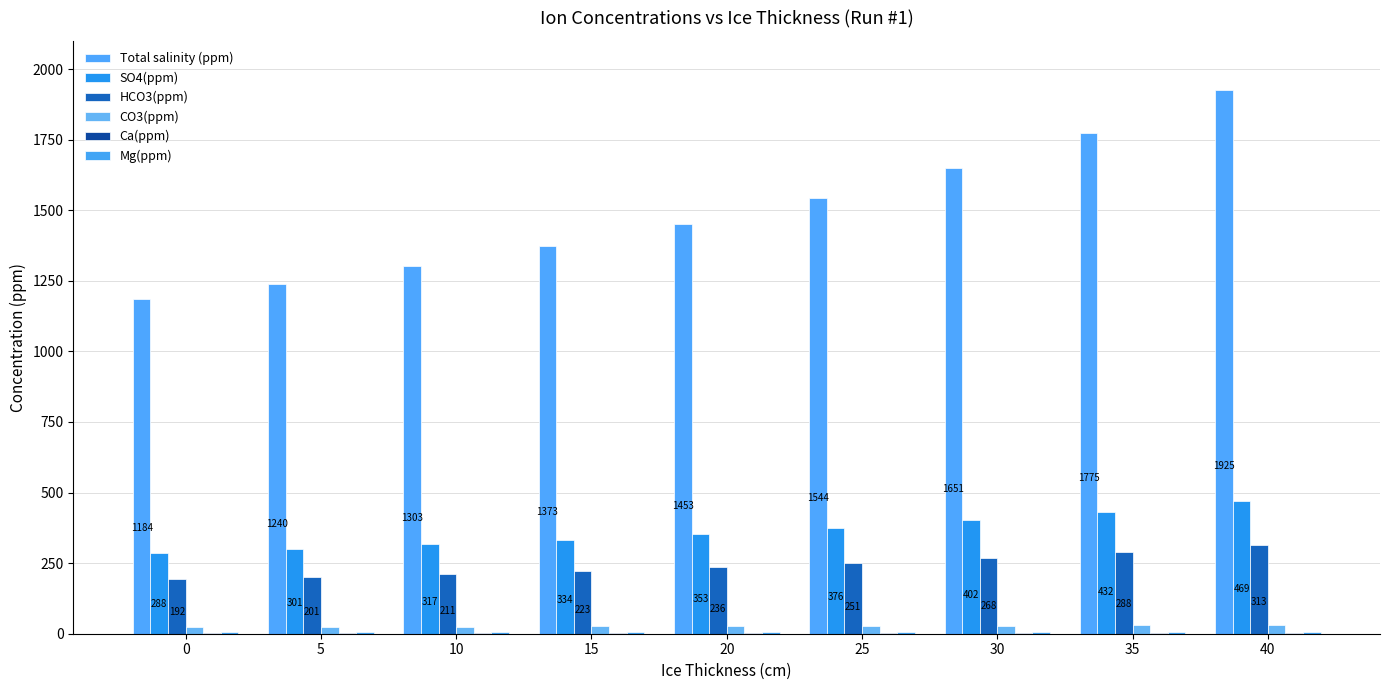

How many data points in Total salinity (ppm) are above 1452?

5